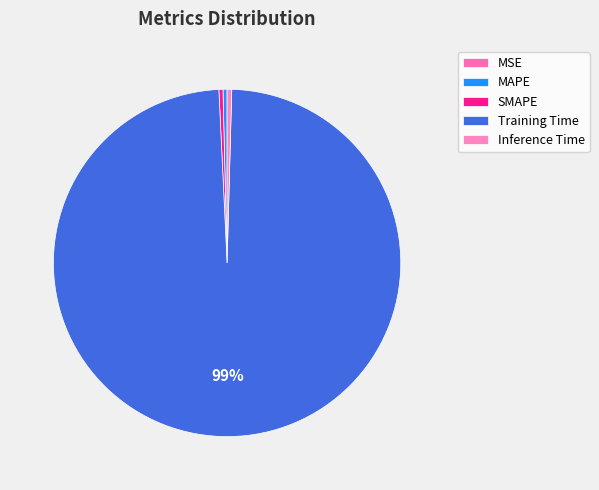

The Training Time slice represents 92% of the pie. True or false?

False